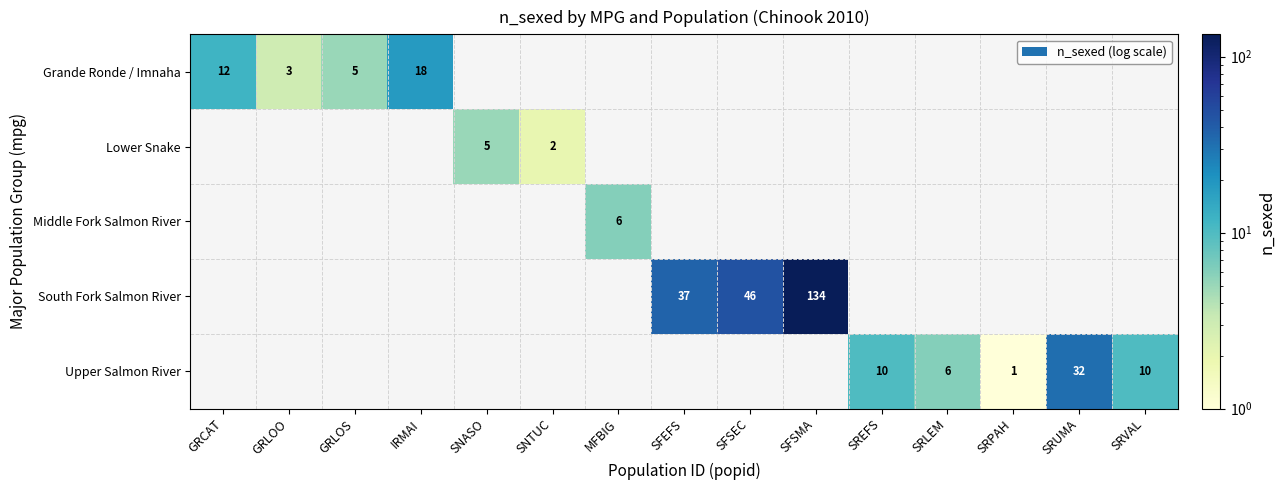

True or false: Middle Fork Salmon River has a value of 6 at MFBIG.

True